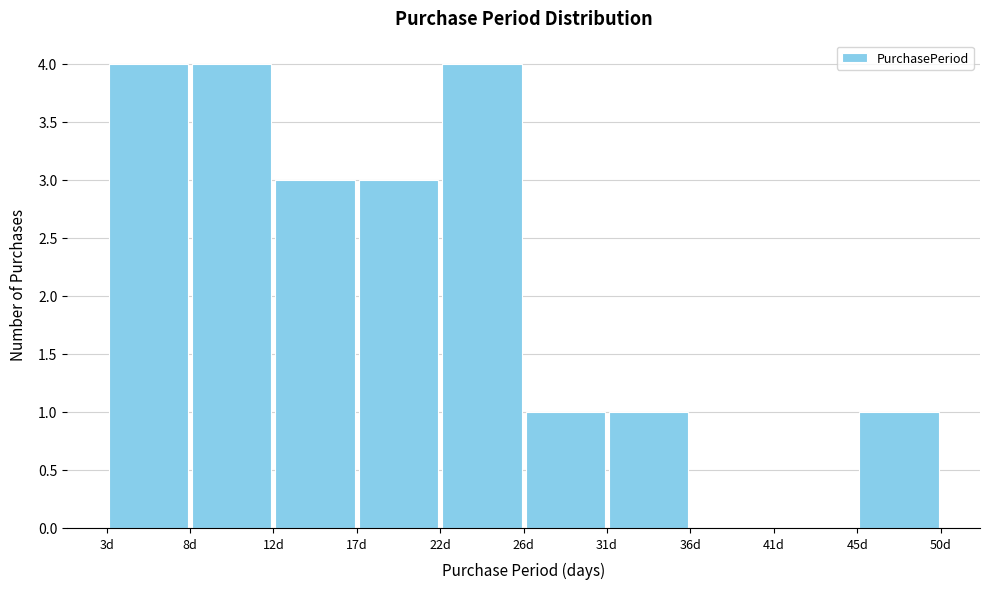

Reading left to right, transcribe this chart: for each bar, give the range it covers on the x-axis and its height. Neither the bar edges nor the heights are printed on the chart, so give them approximately, as read against the axes.

3.0 to 7.7: 4
7.7 to 12.4: 4
12.4 to 17.1: 3
17.1 to 21.8: 3
21.8 to 26.5: 4
26.5 to 31.2: 1
31.2 to 35.9: 1
35.9 to 40.6: 0
40.6 to 45.3: 0
45.3 to 50.0: 1